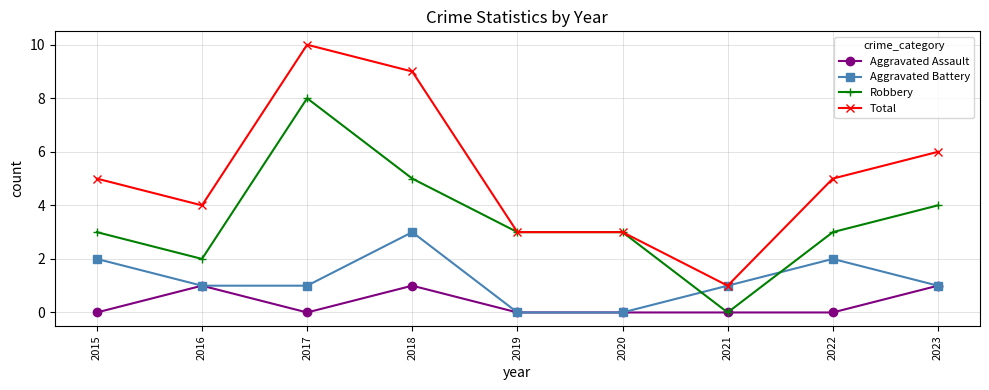

What is the approximate value of Total at 2023?

6